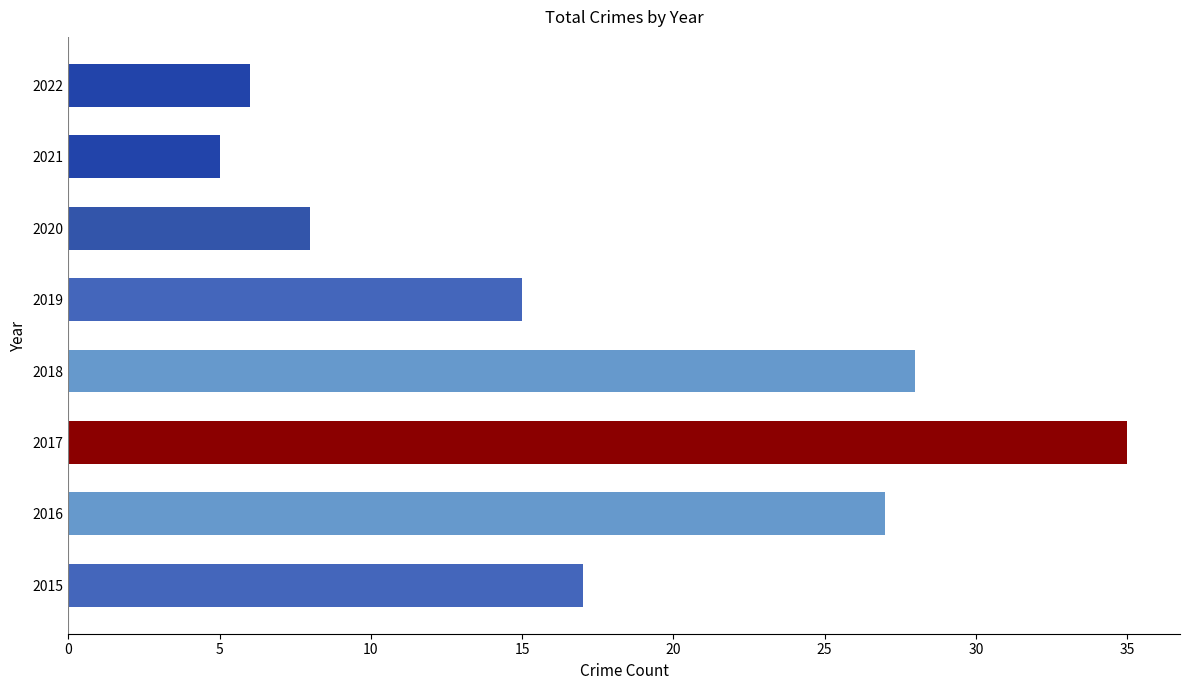

What is the minimum value shown in the chart?

5